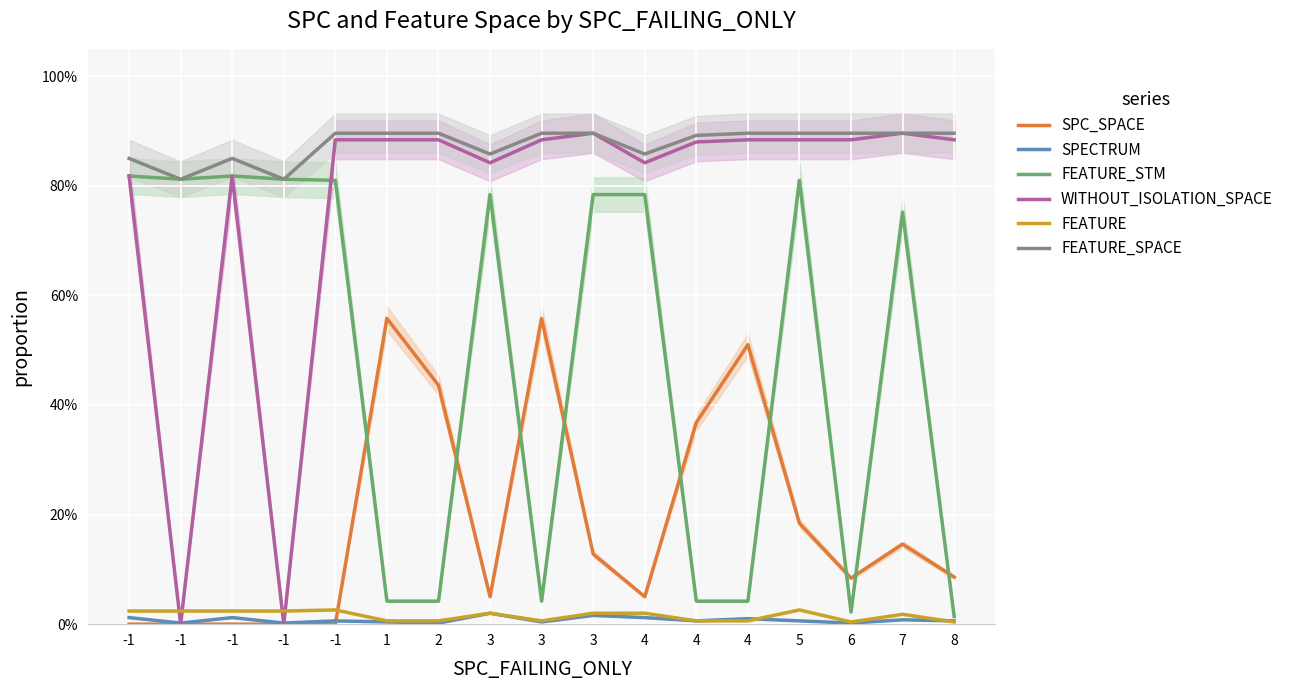

Reading left to right, list all the values displayed in this chart.

SPC_SPACE: 0.0	0.0	0.0	0.0	0.0	0.6	0.4	0.1	0.6	0.1	0.1	0.4	0.5	0.2	0.1	0.1	0.1
SPECTRUM: 0.0	0.0	0.0	0.0	0.0	0.0	0.0	0.0	0.0	0.0	0.0	0.0	0.0	0.0	0.0	0.0	0.0
FEATURE_STM: 0.8	0.8	0.8	0.8	0.8	0.0	0.0	0.8	0.0	0.8	0.8	0.0	0.0	0.8	0.0	0.8	0.0
WITHOUT_ISOLATION_SPACE: 0.8	0.0	0.8	0.0	0.9	0.9	0.9	0.8	0.9	0.9	0.8	0.9	0.9	0.9	0.9	0.9	0.9
FEATURE: 0.0	0.0	0.0	0.0	0.0	0.0	0.0	0.0	0.0	0.0	0.0	0.0	0.0	0.0	0.0	0.0	0.0
FEATURE_SPACE: 0.8	0.8	0.8	0.8	0.9	0.9	0.9	0.9	0.9	0.9	0.9	0.9	0.9	0.9	0.9	0.9	0.9